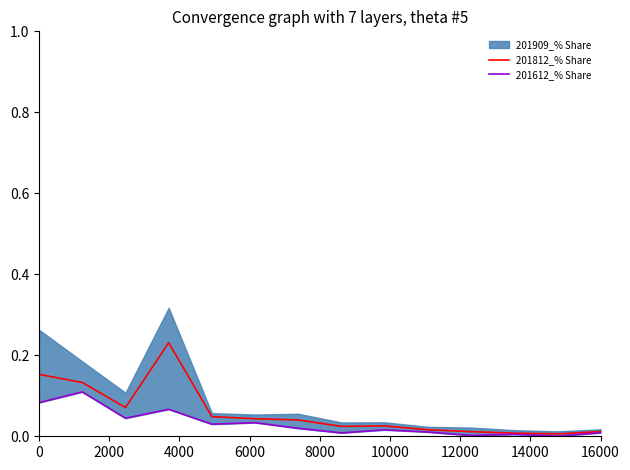

True or false: 201812_% Share has more than 1 interior local peaks.

True